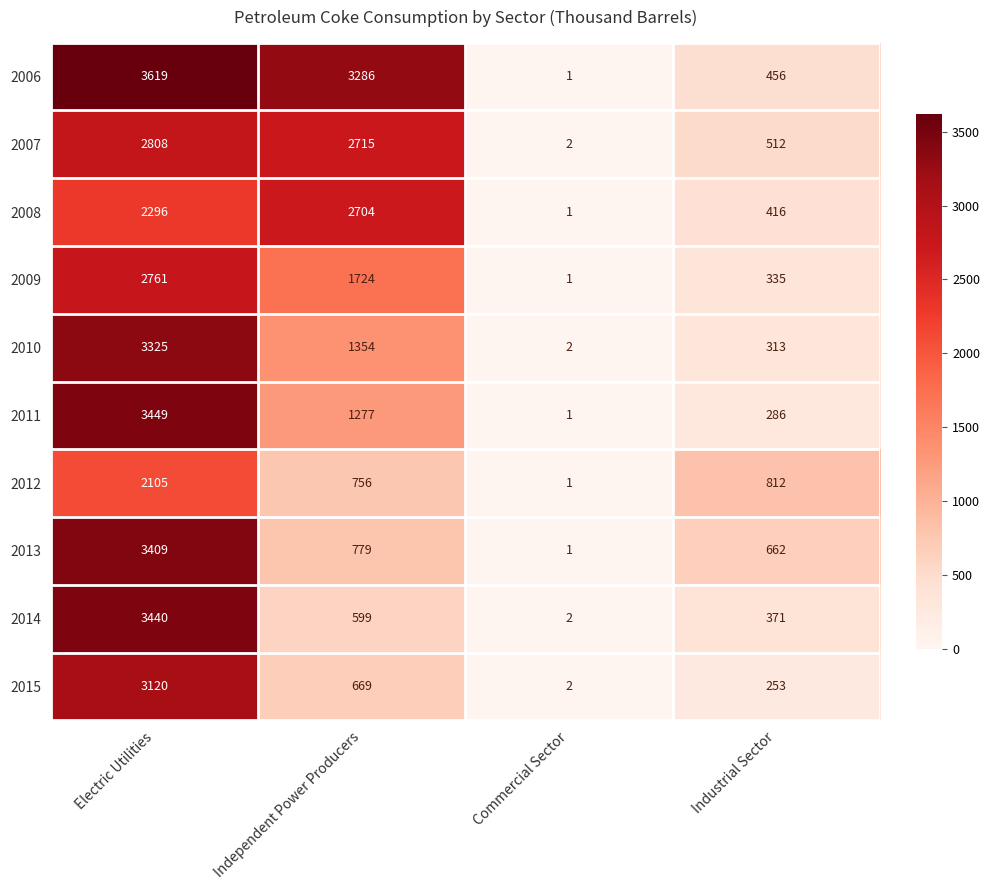

Is it true that 2009 equals 335 at Industrial Sector?

True